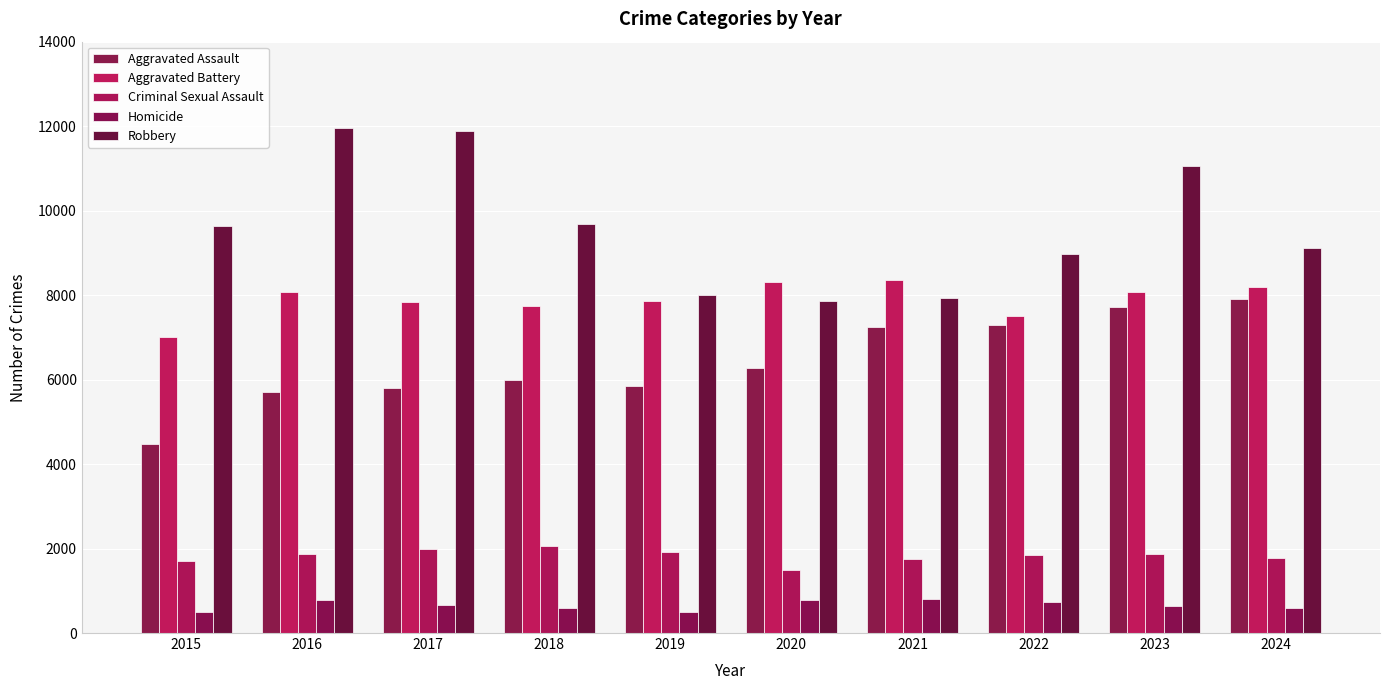

At which category does the chart reach its peak across all series?

2016